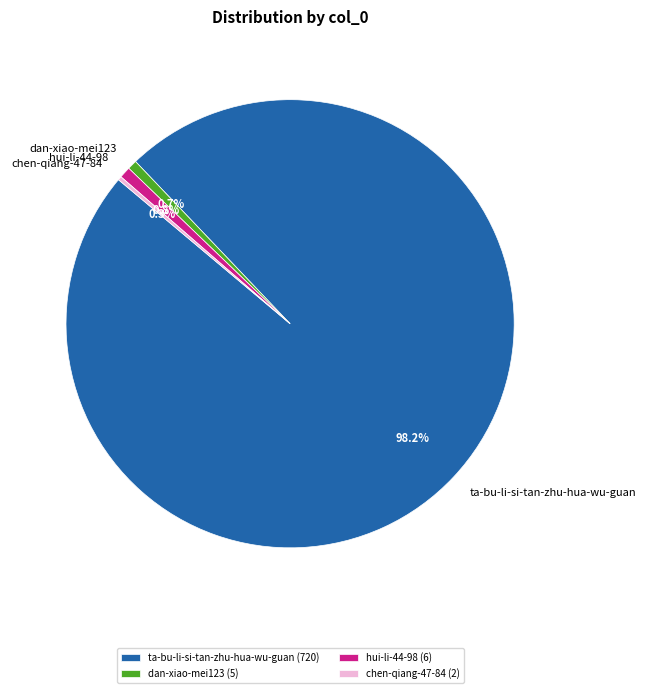

Which has a higher value, dan-xiao-mei123 (5) or ta-bu-li-si-tan-zhu-hua-wu-guan (720)?

ta-bu-li-si-tan-zhu-hua-wu-guan (720)